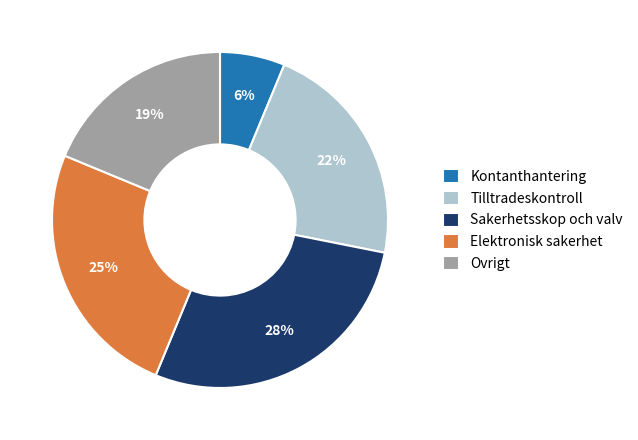

How many slices are in this pie chart?

5